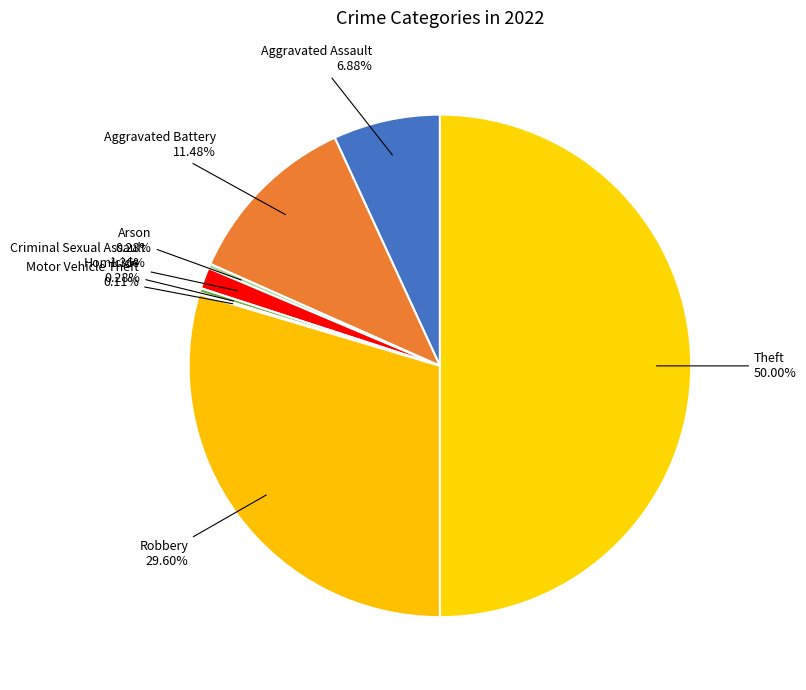

Between Theft and Aggravated Battery, which is larger?

Theft